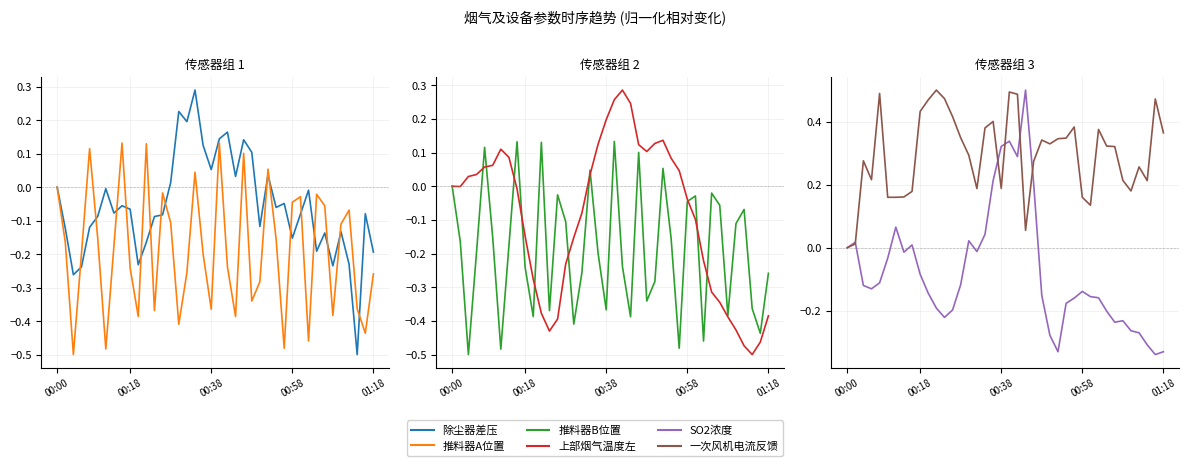

Which series has the largest range (max minus min)?

SO2浓度